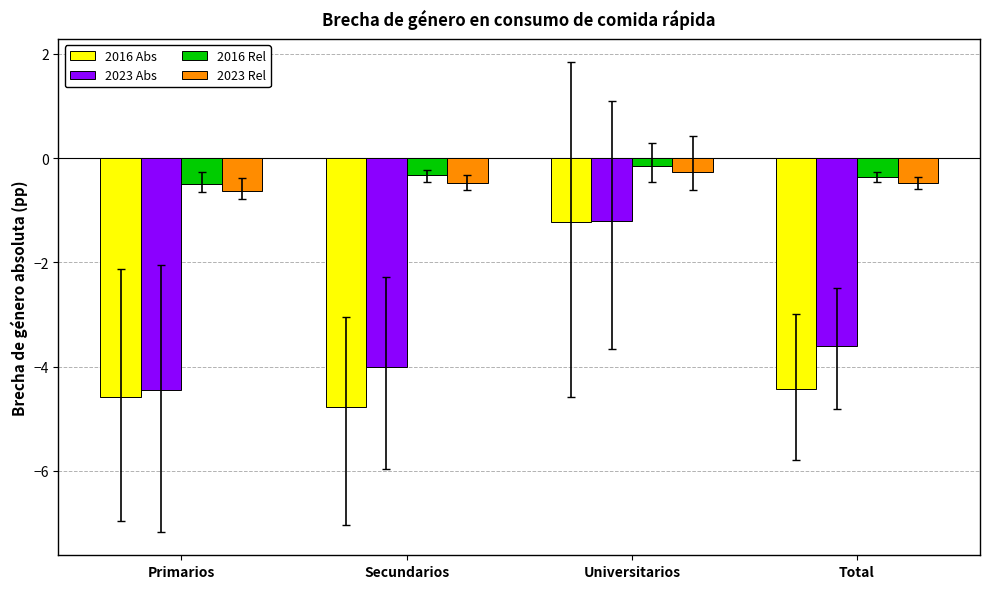

What is the difference between the highest and lowest values at Universitarios?

1.1